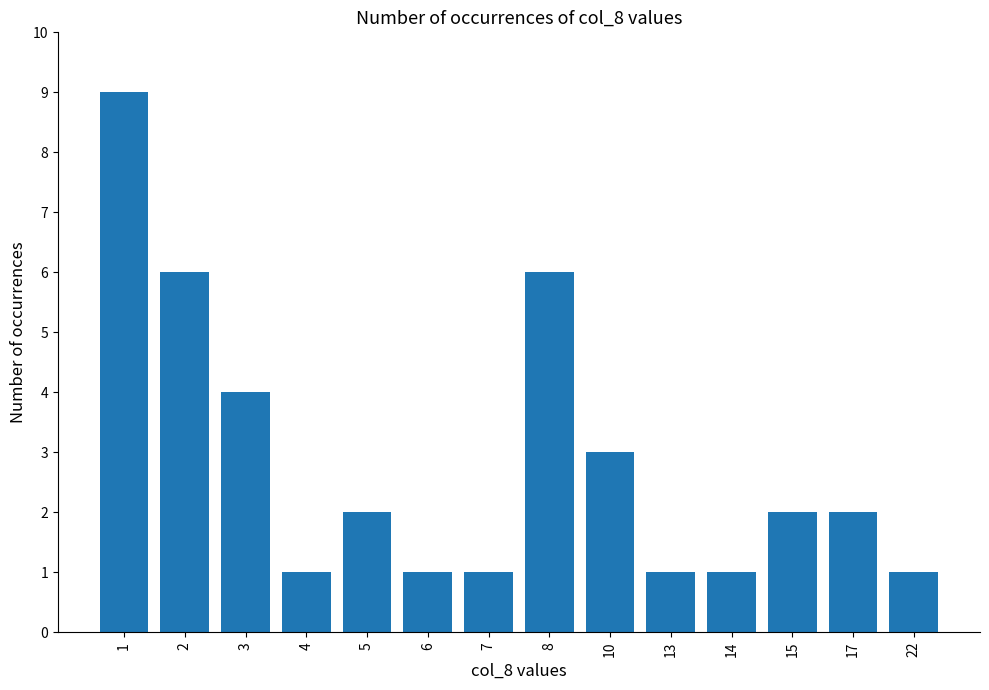

True or false: the data shows 0 at 13.

False